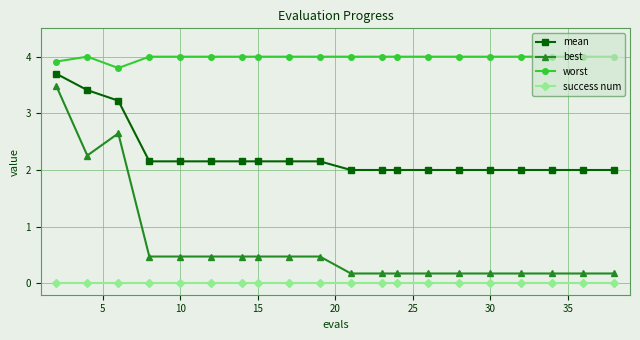

True or false: success num and worst intersect in this chart.

False